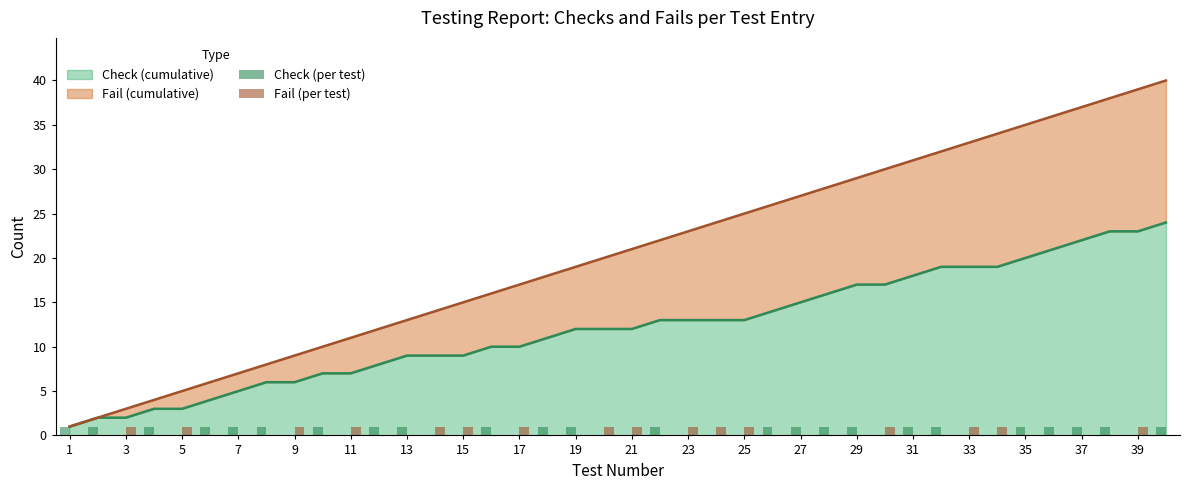

True or false: Check (cumulative) has a value of 2 at 3.

True